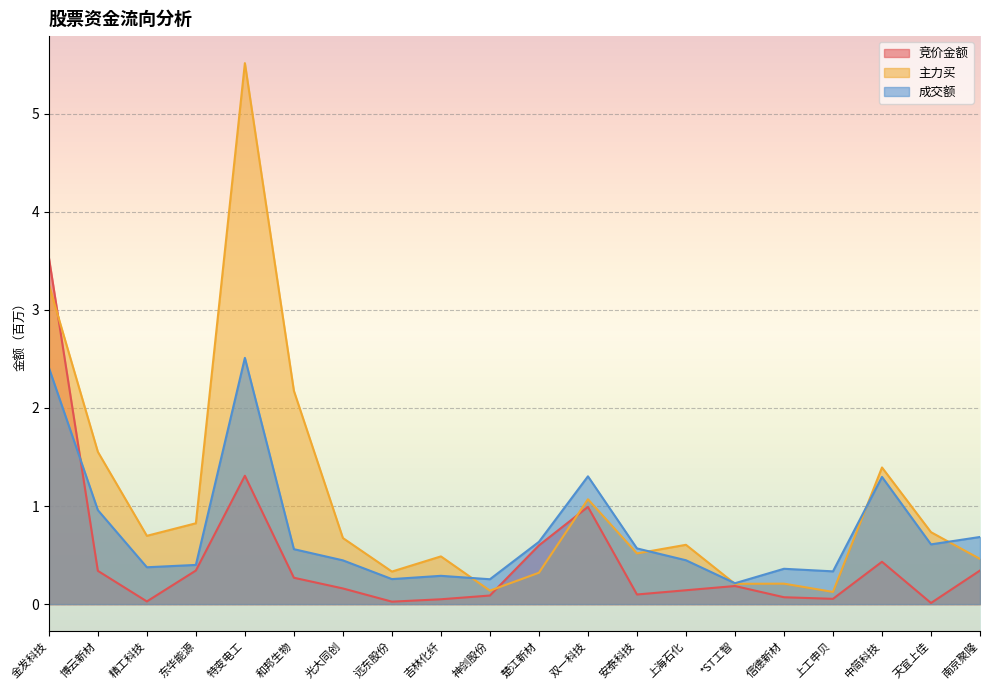

What is the difference between the maximum and minimum values in the 竞价金额 series?

3.5